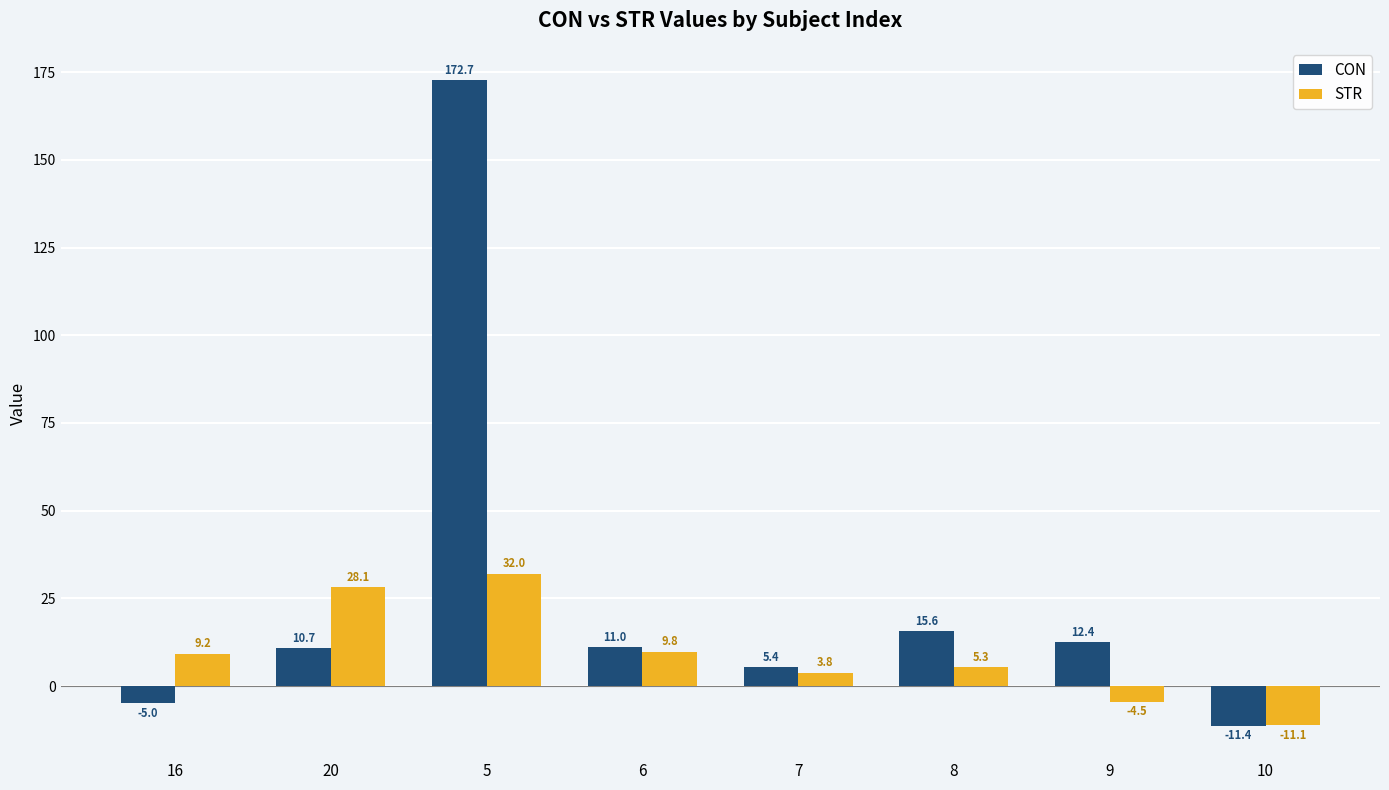

What position from the left is 10?

8